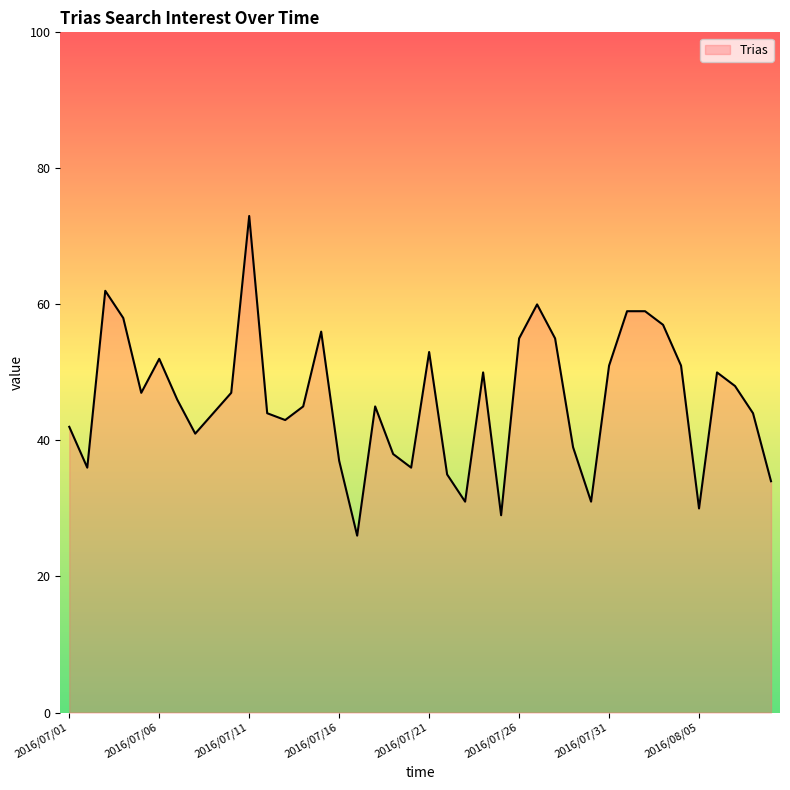

What is the difference between the maximum and minimum values?

47